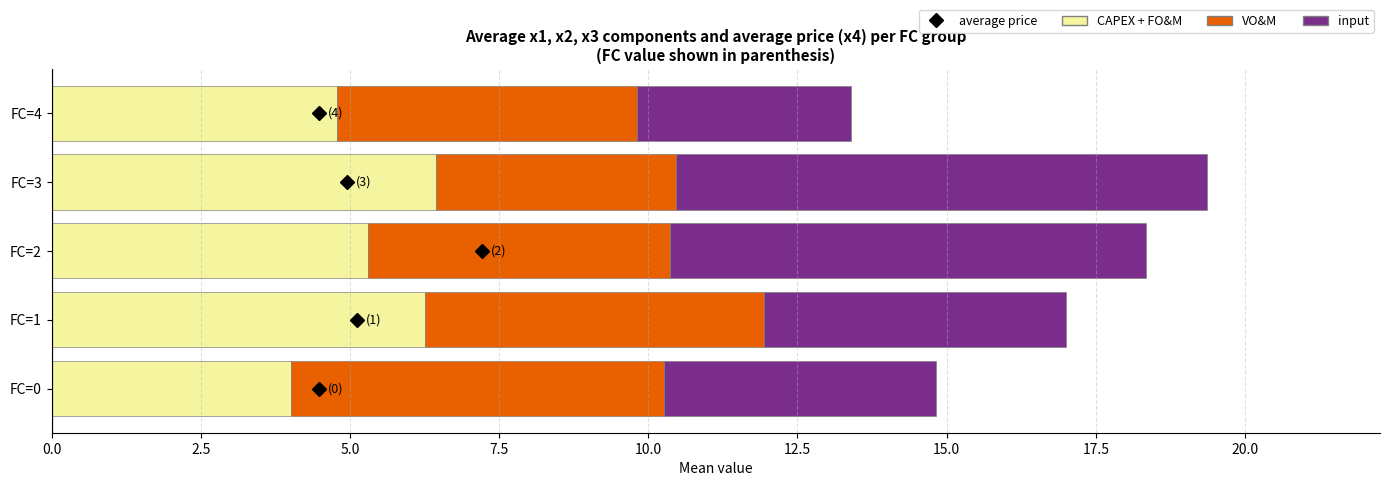

What is the total value across all series at FC=4?

13.4